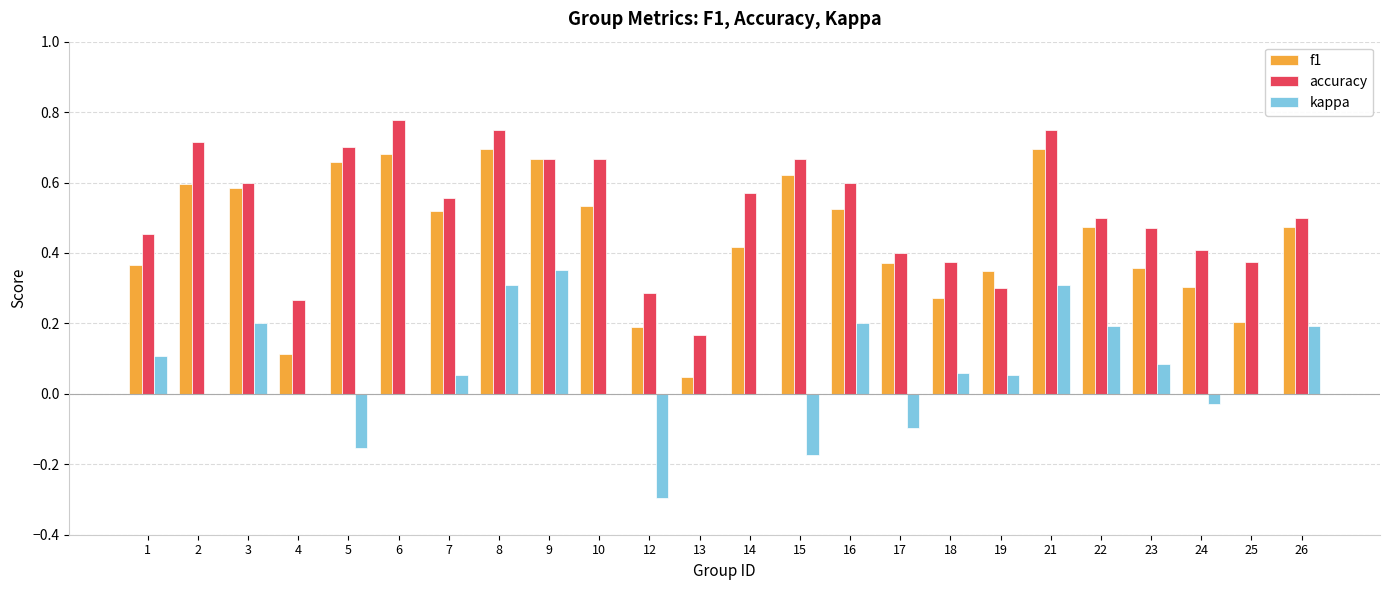

The f1 series shows 0.5 at 24. True or false?

False